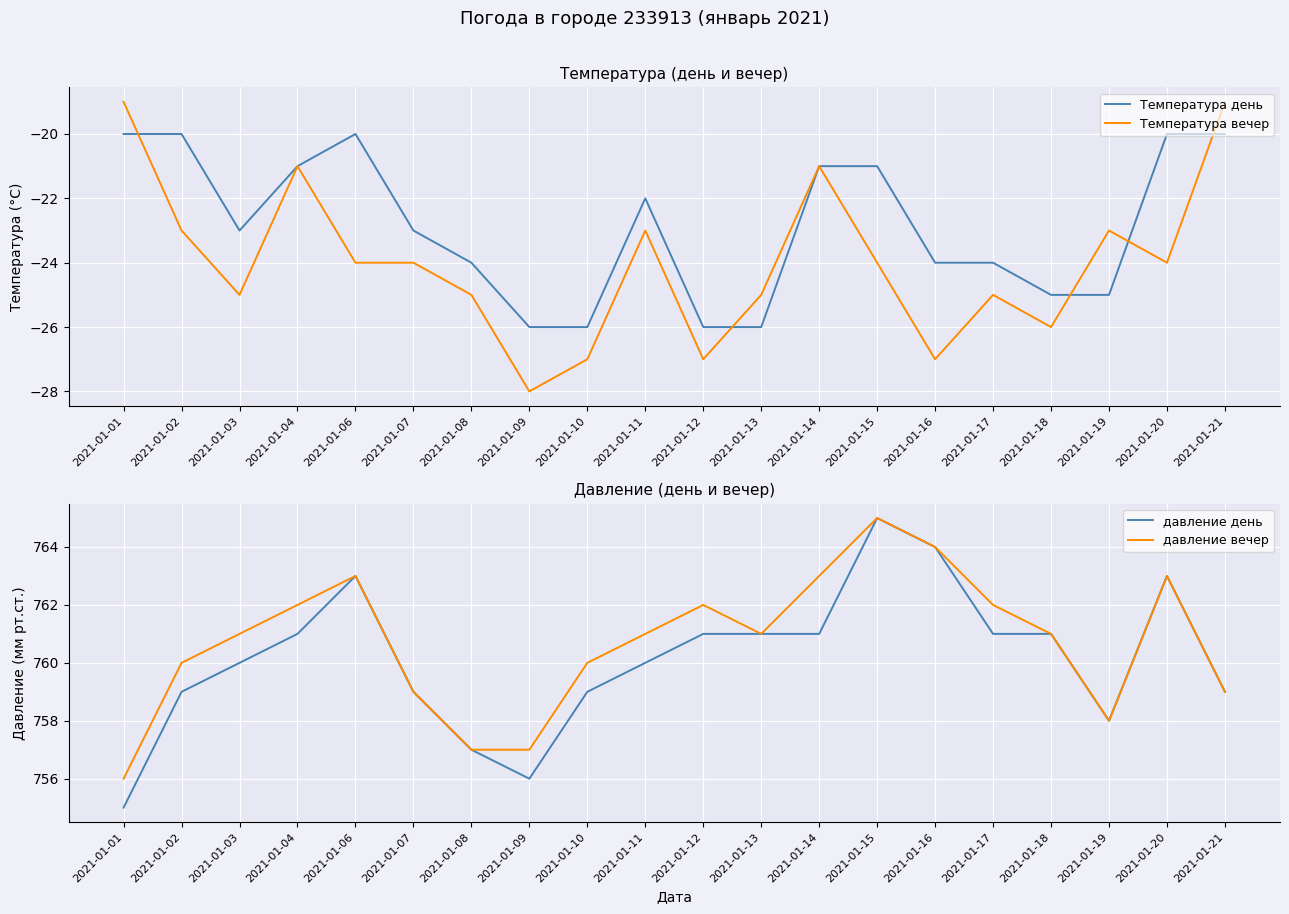

What is the smallest value displayed?

-28